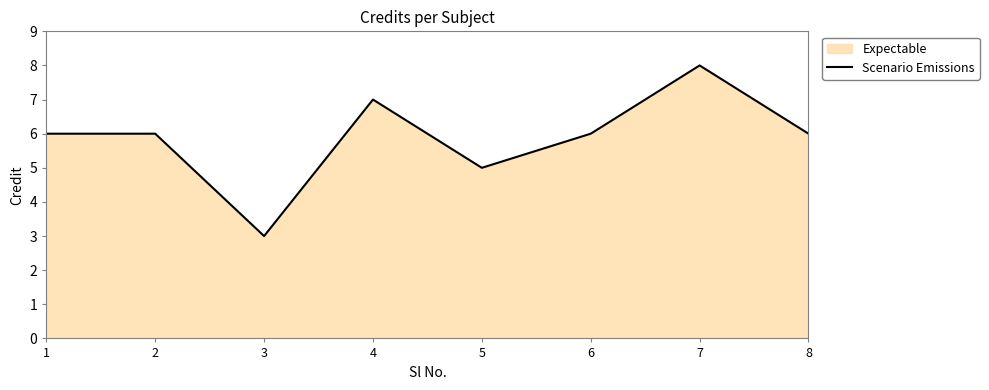

Which category has the highest value across all series?

7